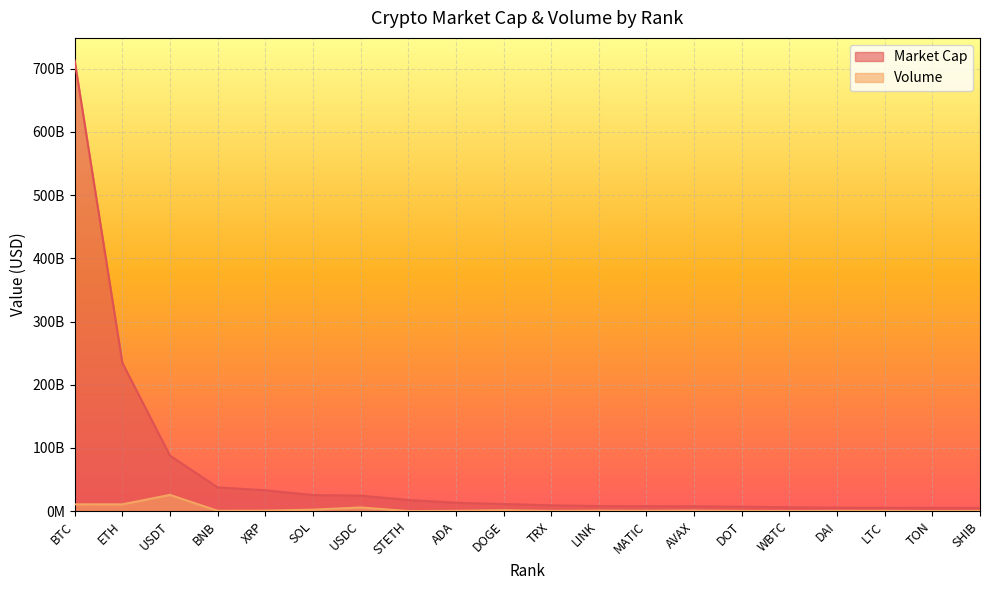

True or false: Volume has a value of 8118854 at STETH.

False